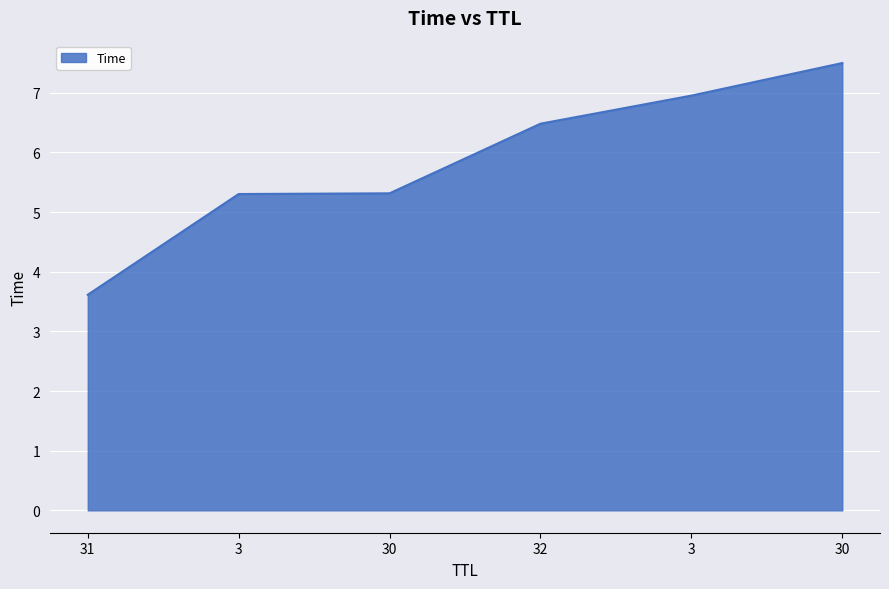

Count the number of categories in the chart.

6